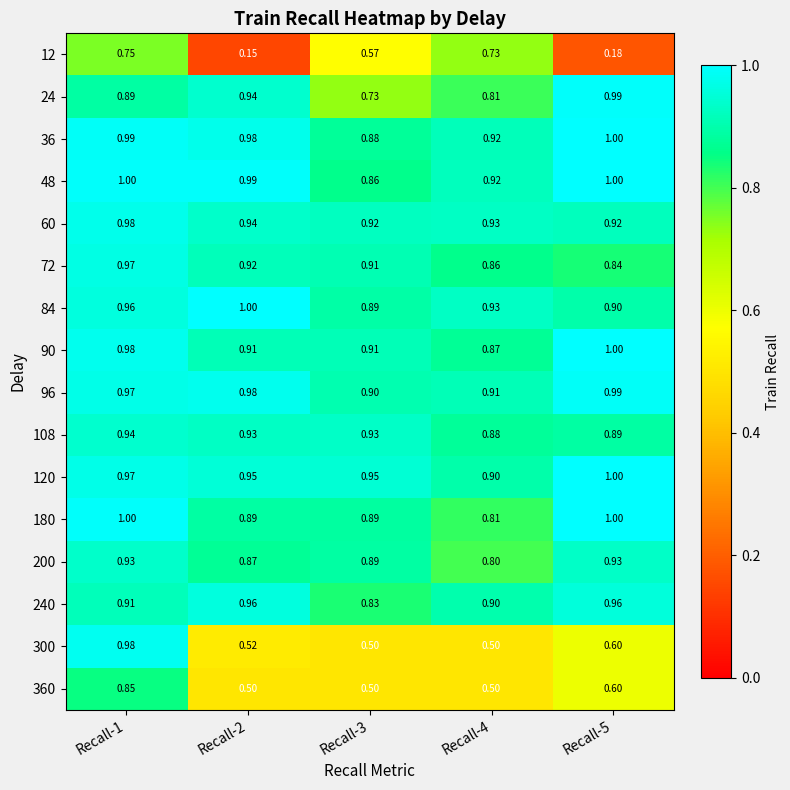

Which series changed the most between Recall-2 and Recall-5?

180